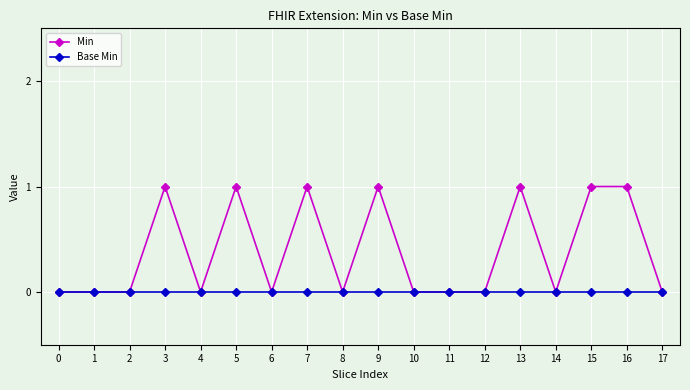

True or false: Min has more than 0 points higher than both neighbors.

True